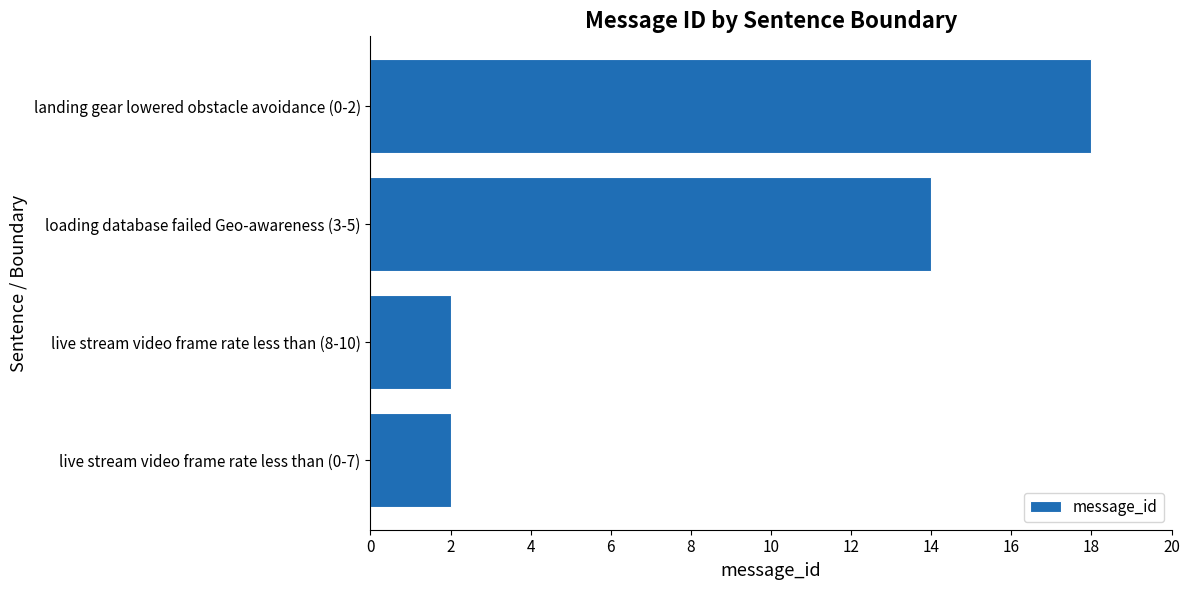

Where is the data nearest to the value 10?

loading database failed Geo-awareness (3-5)